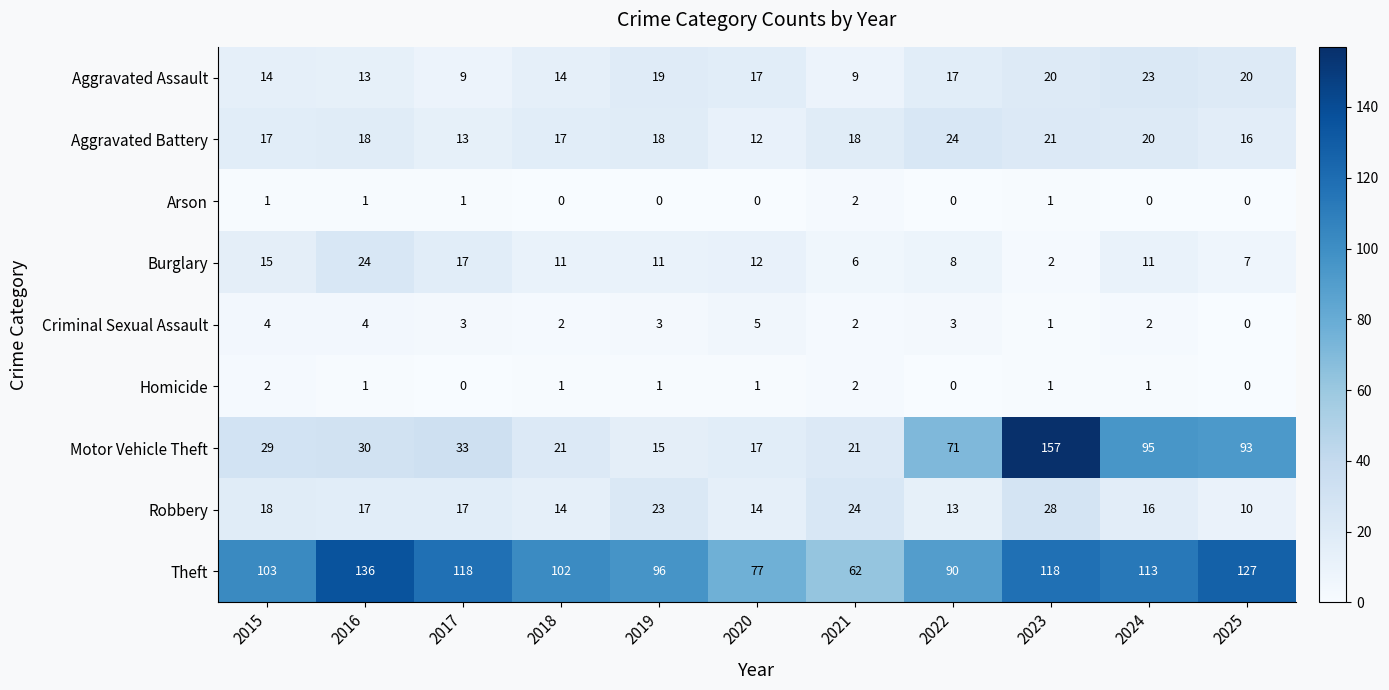

True or false: Theft has a value of 127 at 2025.

True